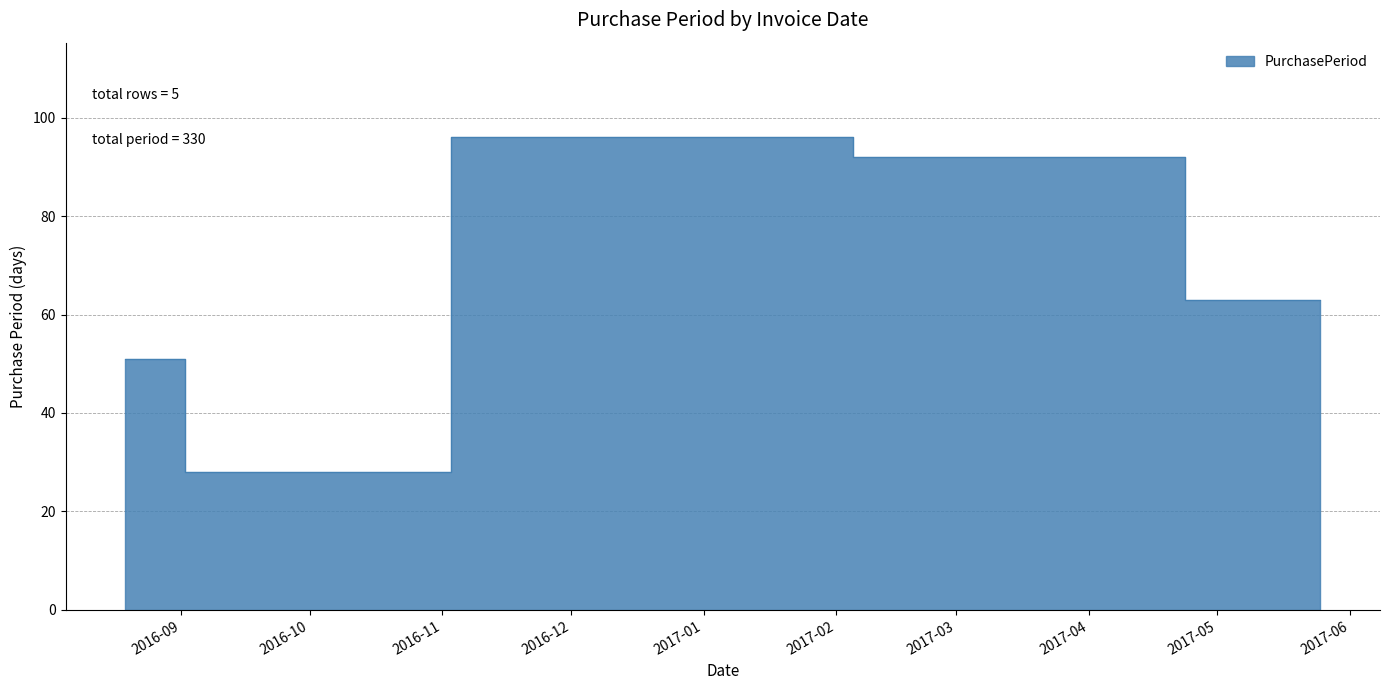

Rank the categories by value from highest to lowest.

2016-12-21, 2017-03-23, 2017-05-25, 2016-08-19, 2016-09-16